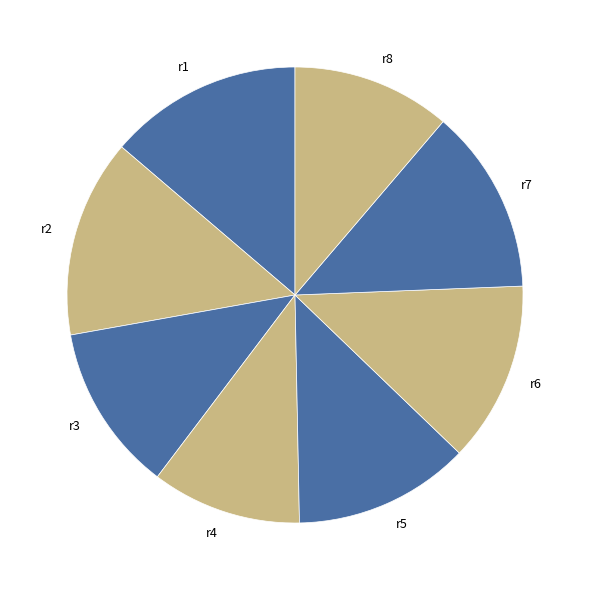

The r2 slice represents 29% of the pie. True or false?

False